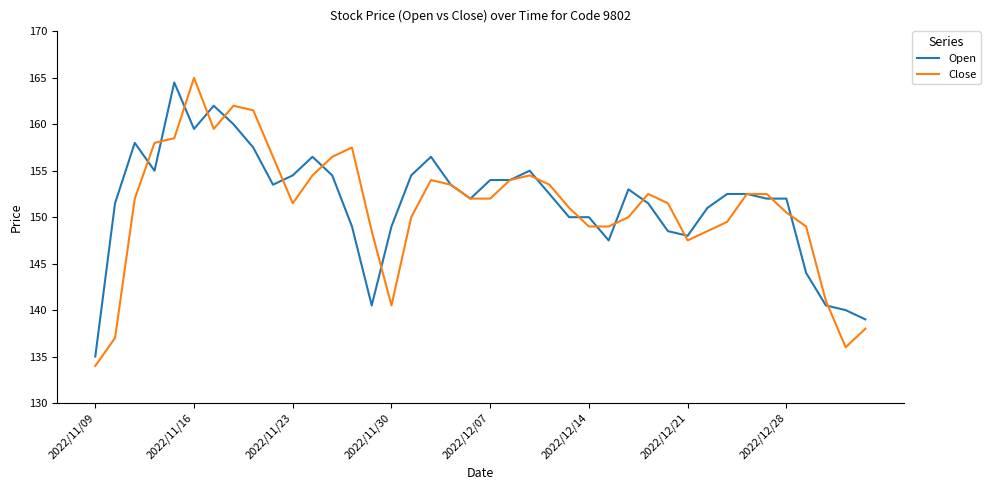

What is the minimum value for Open?

135.0